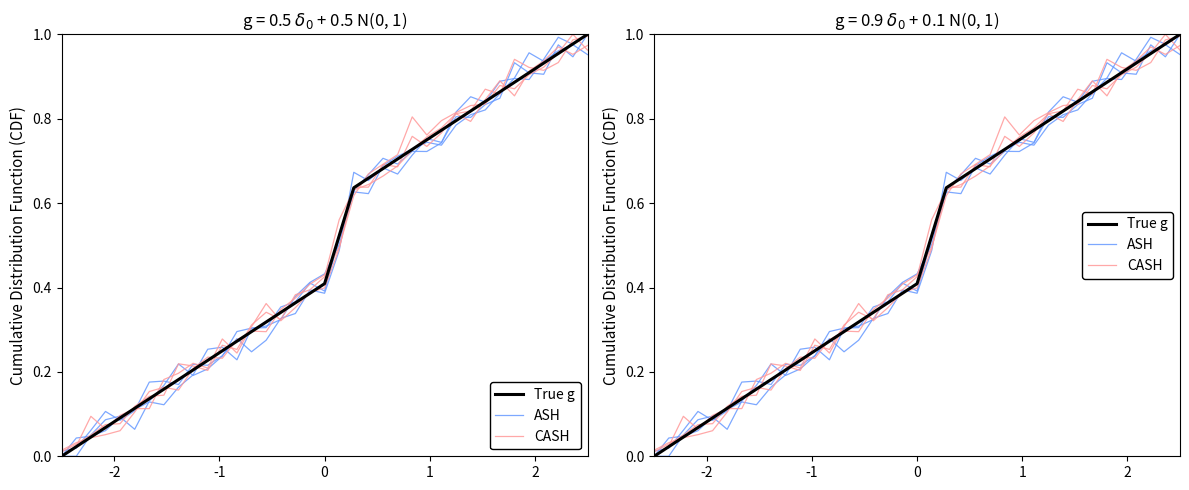

True or false: ASH has a value of 0.2 at 23.

False